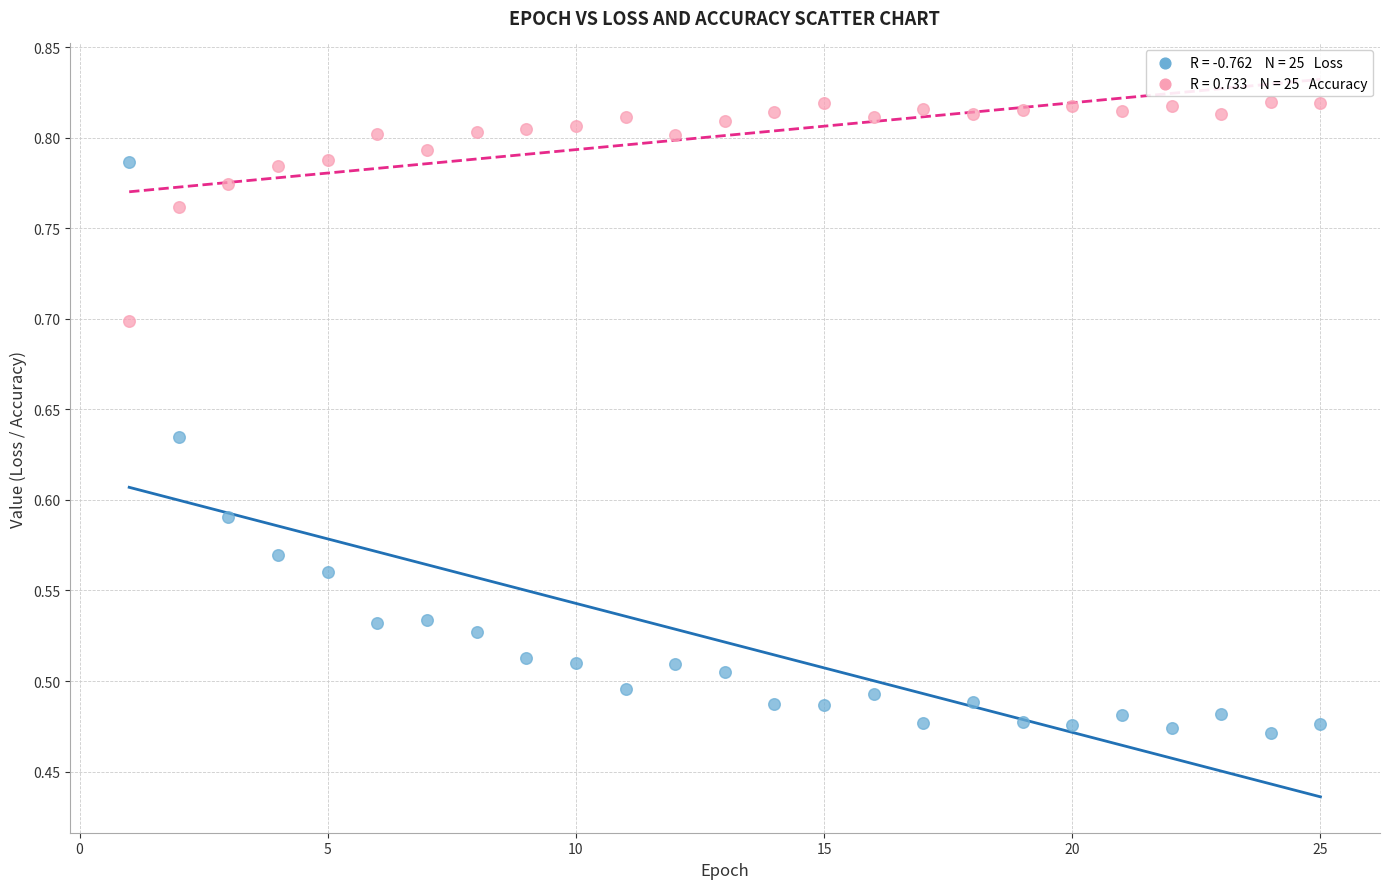

Across all data points, what is the range of X values (max minus min)?

24.0